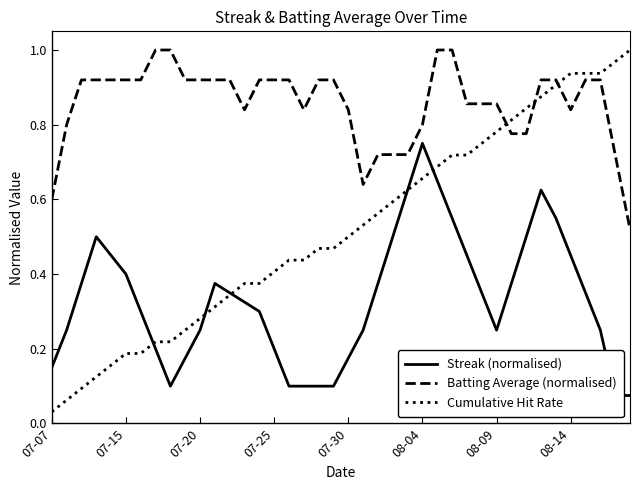

Is this an area chart (filled region under the line)?

No